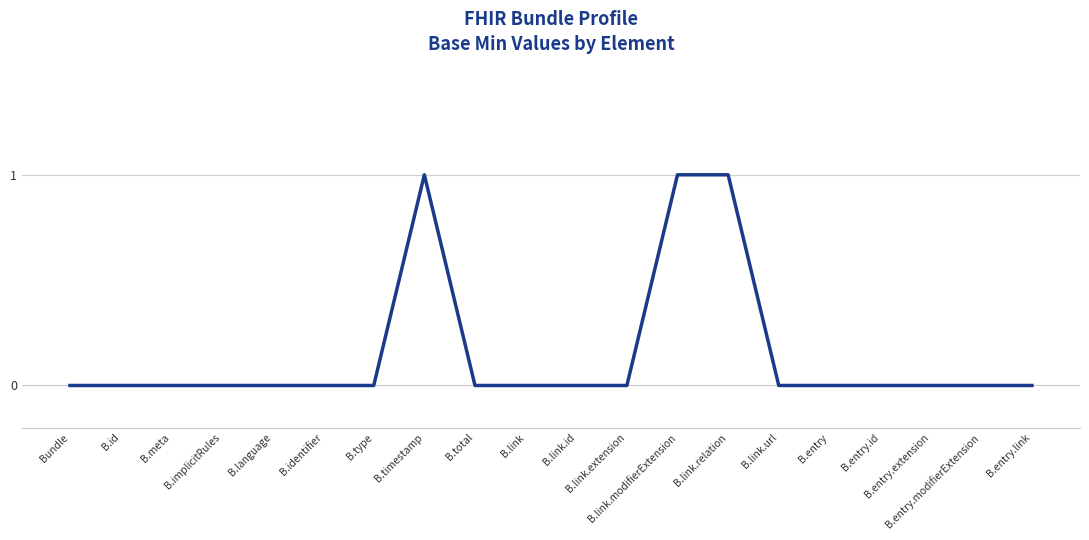

What is the change in value from B.timestamp to B.total?

-1